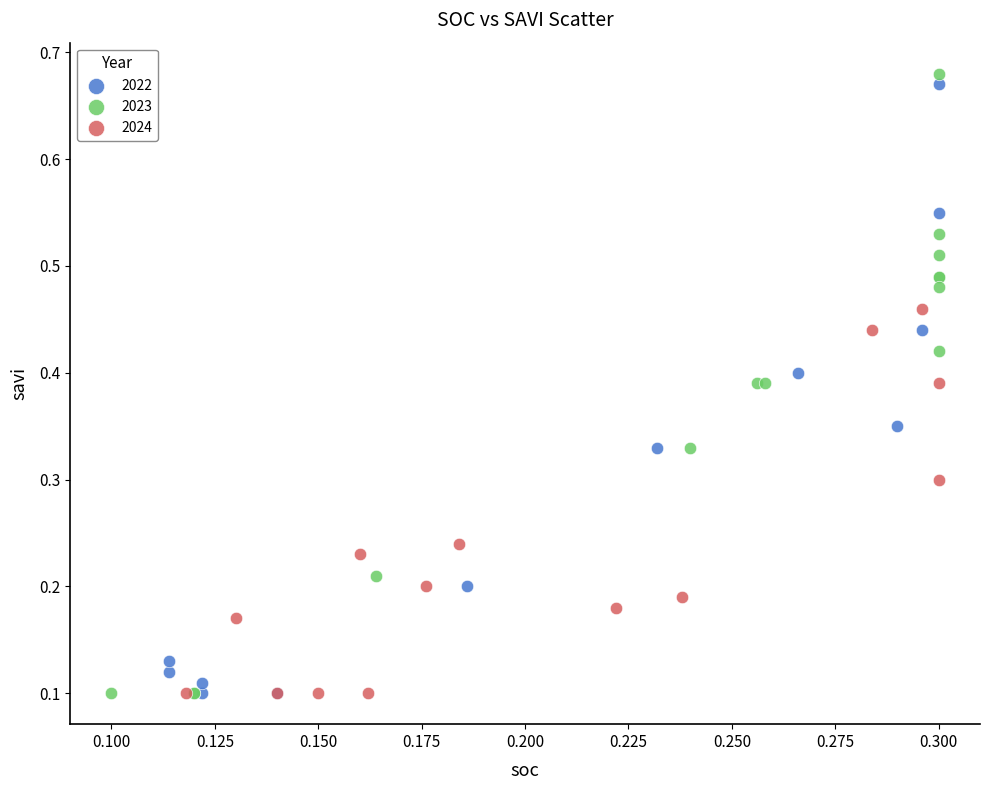

What are all the series names shown in the legend?

2022, 2023, 2024